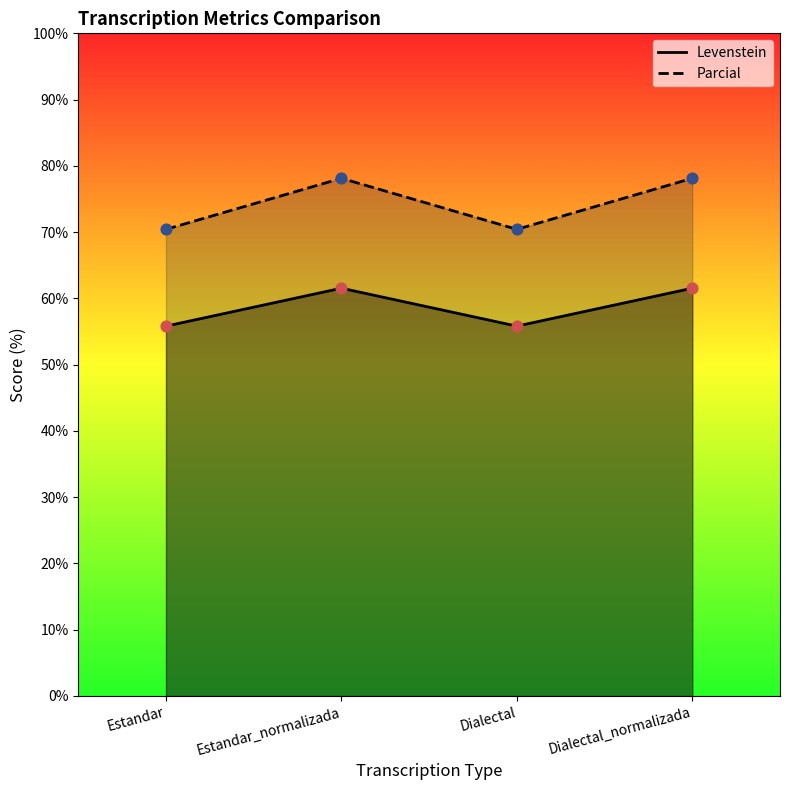

Which series reaches the maximum Y coordinate?

Parcial